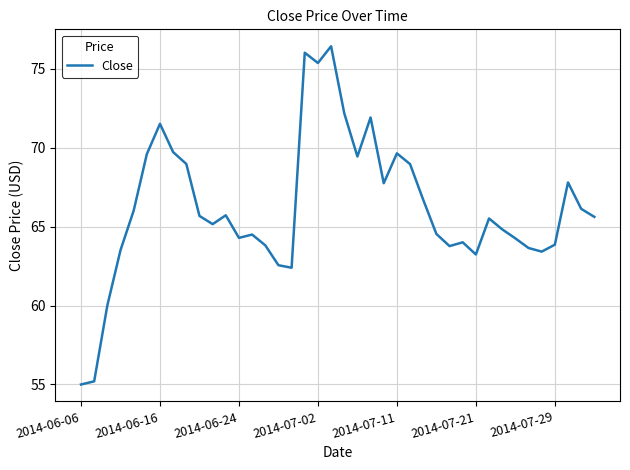

What is the smallest value displayed?

55.0